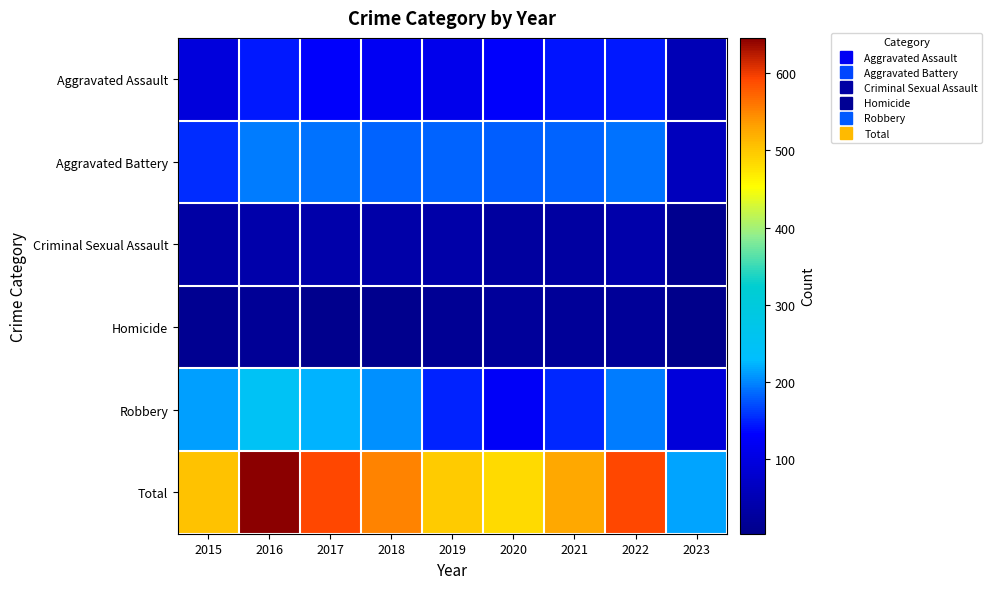

Which category has the highest value across all series?

2016